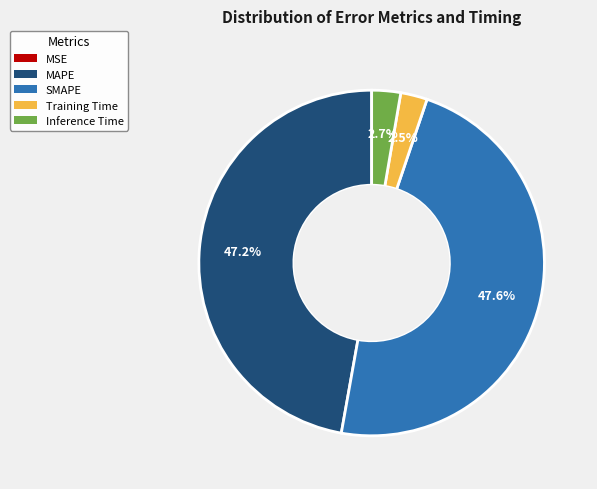

True or false: Training Time accounts for 17% of the total.

False